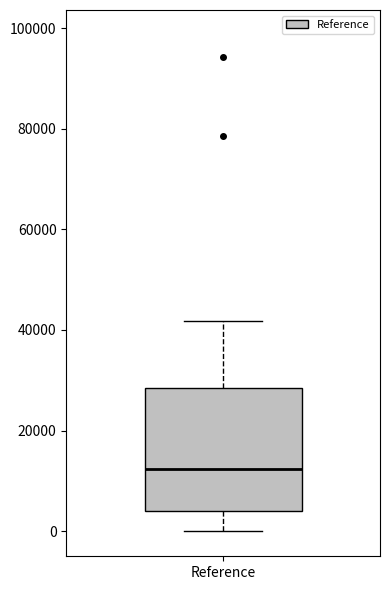

Where does the lower whisker of the box for Reference end on the y-axis? The values are not printed on the chart, so give them approximately, as read against the axis.

0